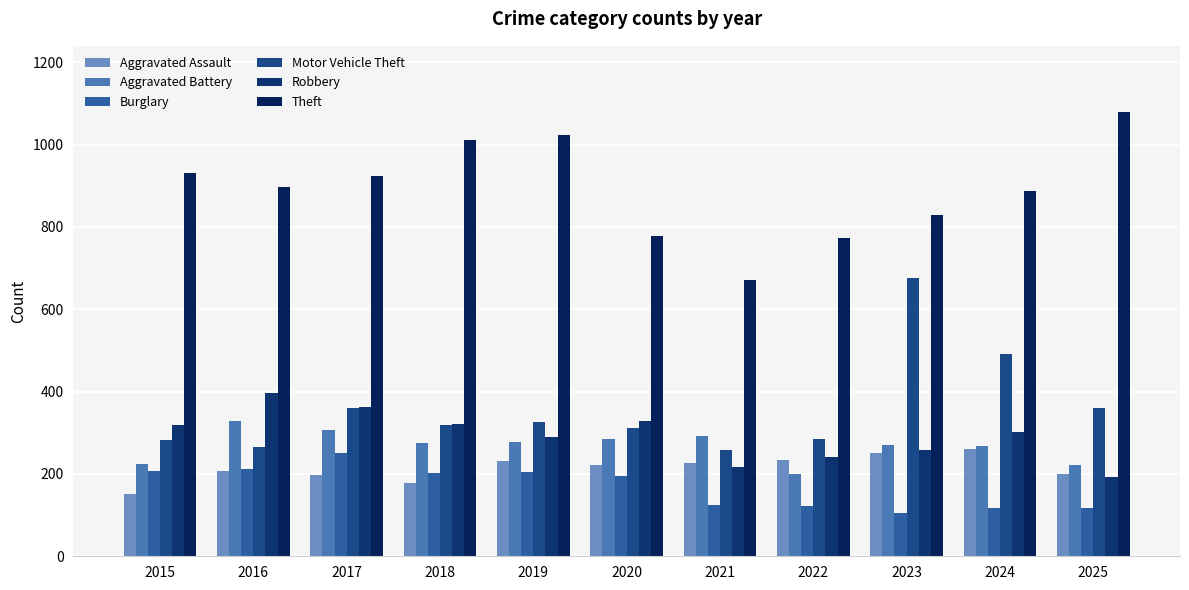

What is the sum of all Burglary values?

1862